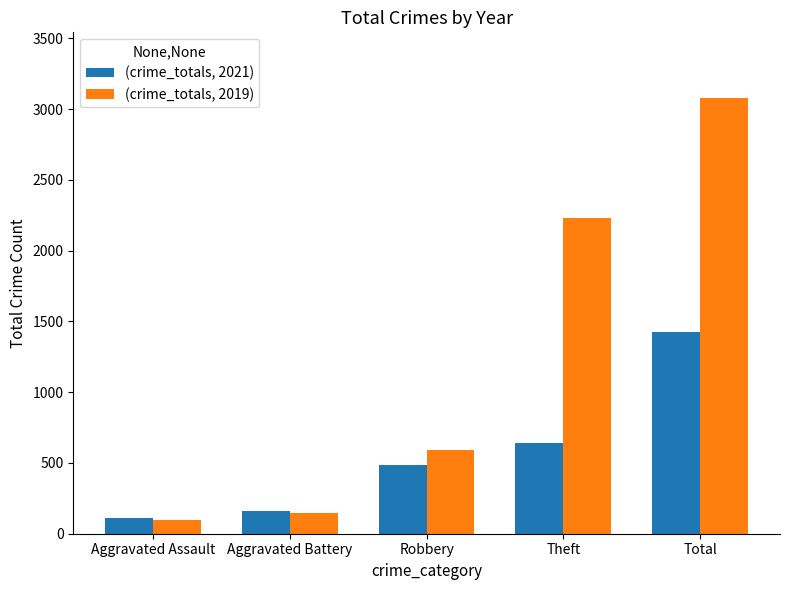

What is the total value across all series at Robbery?

1075